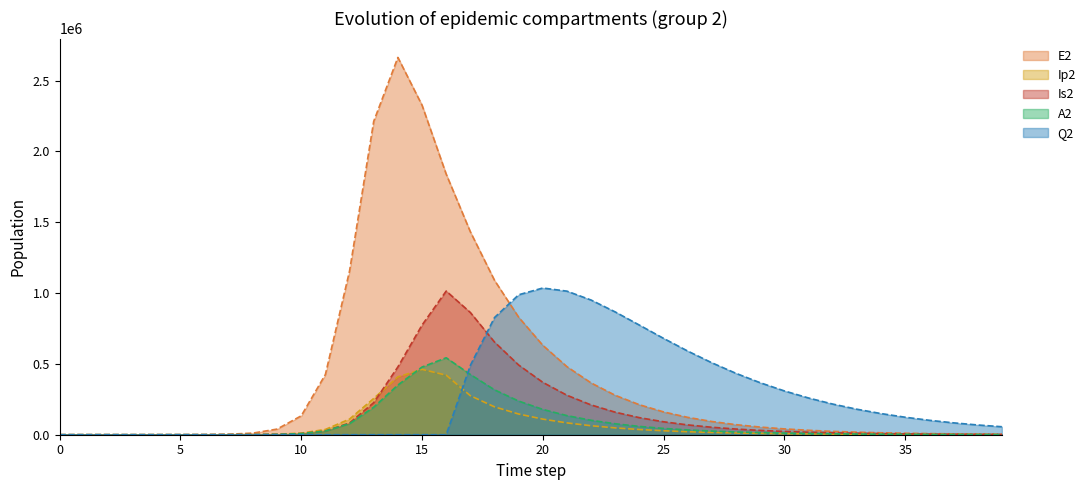

Reading left to right, extract all data points from this chart.

E2: 0=0.0	1=1.9	2=7.0	3=24.1	4=82.9	5=285.2	6=981.7	7=3377.5	8=11604.1	9=39675.9	10=133450.9	11=425328.4	12=1156369.5	13=2212242.1	14=2663234.9	15=2326145.6	16=1839461.7	17=1432310.1	18=1089820.0	19=829166.6	20=630953.4	21=480116.4	22=365337.6	23=277998.1	24=211538.2	25=160966.6	26=122484.8	27=93202.8	28=70921.0	29=53966.1	30=41064.6	31=31247.4	32=23777.2	33=18092.8	34=13767.4	35=10476.1	36=7971.6	37=6065.9	38=4615.7	39=3512.3
Ip2: 0=0.0	1=0.1	2=0.6	3=2.0	4=7.0	5=23.9	6=82.4	7=283.7	8=975.4	9=3344.1	10=11350.8	11=37270.0	12=110529.3	13=256041.2	14=408342.5	15=461381.3	16=420257.5	17=275357.1	18=196791.6	19=146082.4	20=110099.1	21=83472.6	22=63429.2	23=48240.2	24=36700.3	25=27924.4	26=21248.0	27=16168.1	28=12302.8	29=9361.6	30=7123.6	31=5420.5	32=4124.7	33=3138.6	34=2388.3	35=1817.3	36=1382.8	37=1052.3	38=800.7	39=609.3
Is2: 0=0.0	1=0.0	2=0.3	3=1.3	4=4.7	5=16.3	6=56.1	7=193.3	8=665.2	9=2284.9	10=7805.9	11=26187.2	12=82972.0	13=226492.3	14=478502.6	15=774017.5	16=1014111.9	17=862611.7	18=653958.3	19=491813.4	20=369709.8	21=278424.3	22=210134.3	23=158901.4	24=120347.2	25=91257.1	26=69261.5	27=52603.0	28=39971.2	29=30383.9	30=23102.6	31=17569.7	32=13363.8	33=10165.9	34=7733.9	35=5884.0	36=4476.8	37=3406.2	38=2591.7	39=1972.1
A2: 0=0.0	1=0.1	2=0.4	3=1.4	4=4.8	5=16.4	6=56.7	7=195.0	8=670.7	9=2300.9	10=7827.3	11=25895.2	12=78651.5	13=194177.7	14=350664.4	15=477757.2	16=543179.0	17=425139.1	18=316930.4	19=237488.7	20=178654.9	21=134793.8	22=101925.8	23=77199.1	24=58542.2	25=44434.3	26=33748.7	27=25645.3	28=19494.7	29=14823.2	30=11273.3	31=8574.8	32=6522.9	33=4962.4	34=3775.5	35=2872.5	36=2185.6	37=1663.0	38=1265.4	39=962.8
Q2: 0=0.0	1=0.0	2=0.0	3=0.0	4=0.0	5=0.0	6=0.0	7=0.0	8=0.0	9=0.0	10=0.0	11=0.0	12=0.0	13=0.0	14=0.0	15=0.0	16=0.0	17=489562.9	18=827181.1	19=987948.4	20=1035583.0	21=1013405.6	22=950558.8	23=866388.7	24=773497.3	25=679863.9	26=590321.3	27=507582.8	28=432957.3	29=366844.5	30=309075.9	31=259148.0	32=216378.4	33=180009.2	34=149273.1	35=123434.0	36=101809.7	37=83783.7	38=68809.1	39=56407.1